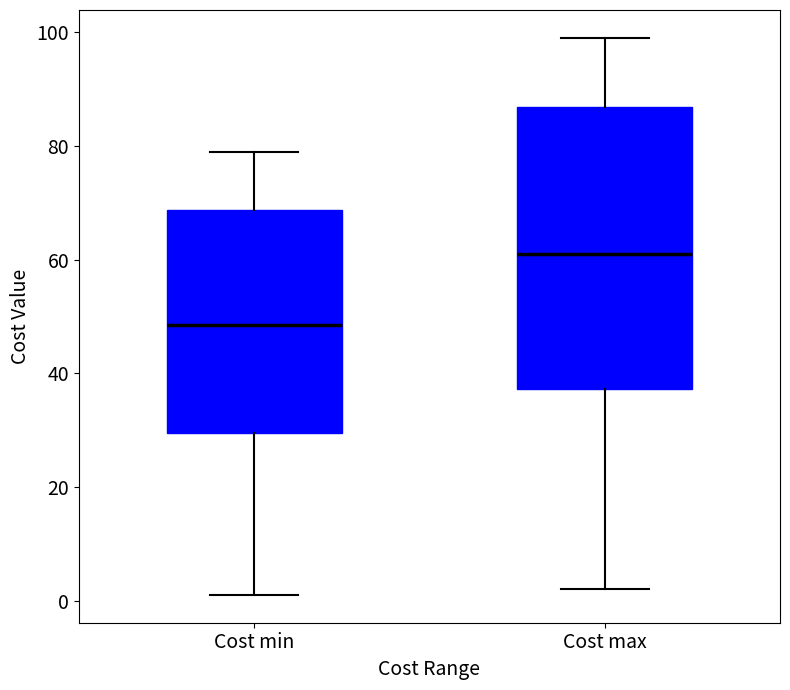

Which box is the tallest, from its lower edge to its upper edge?

Cost max